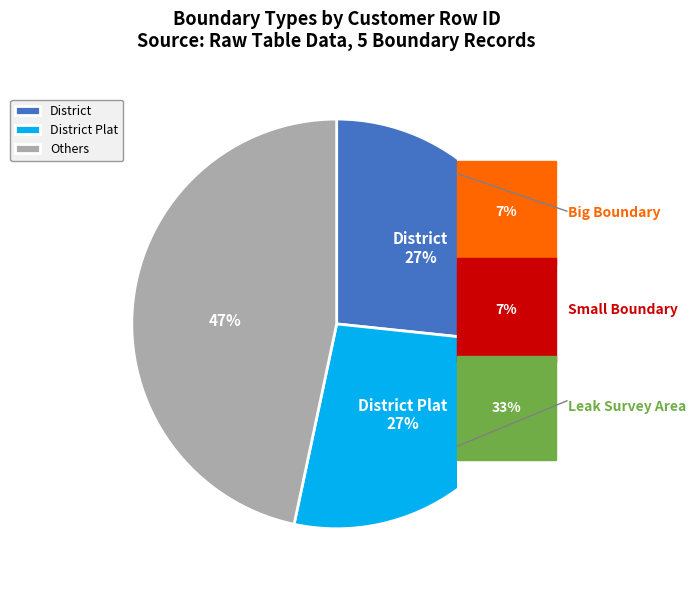

To the nearest percent, what is the difference between the Others and District Plat slice percentages?

20%